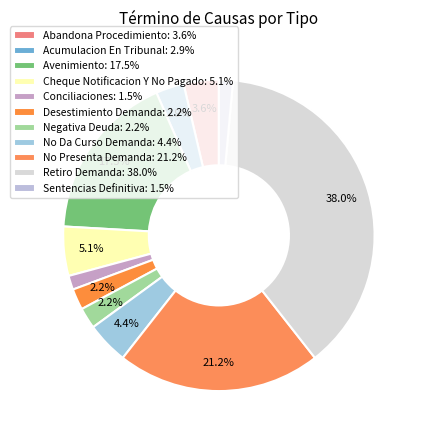

What percentage is NOT represented by Retiro Demanda?

62.0%